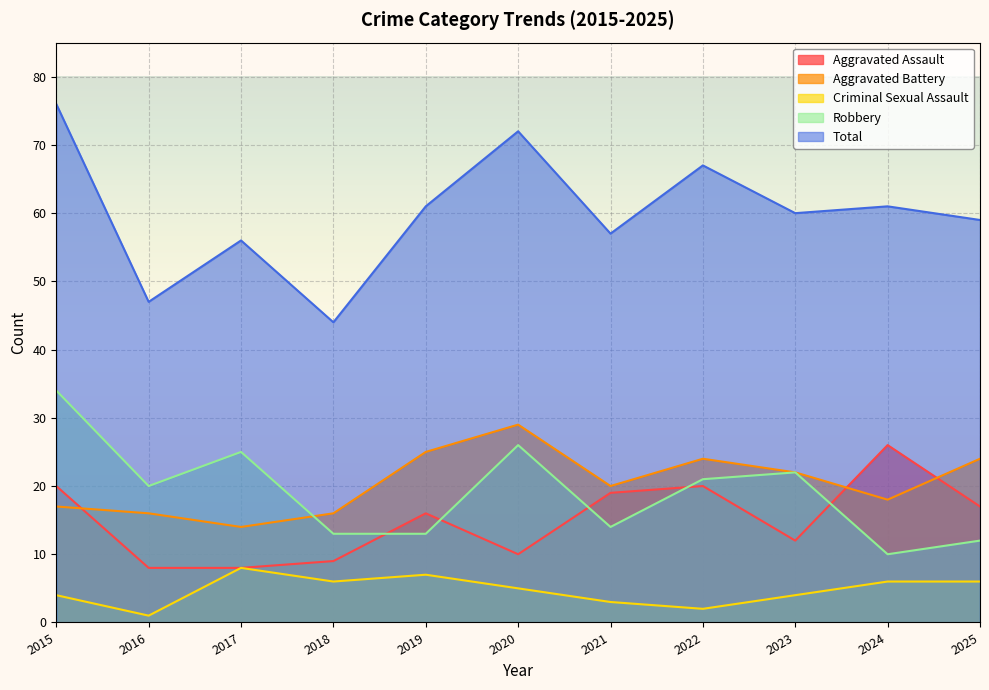

Is the value of Robbery at 2021 greater than the value of Criminal Sexual Assault at 2020?

Yes